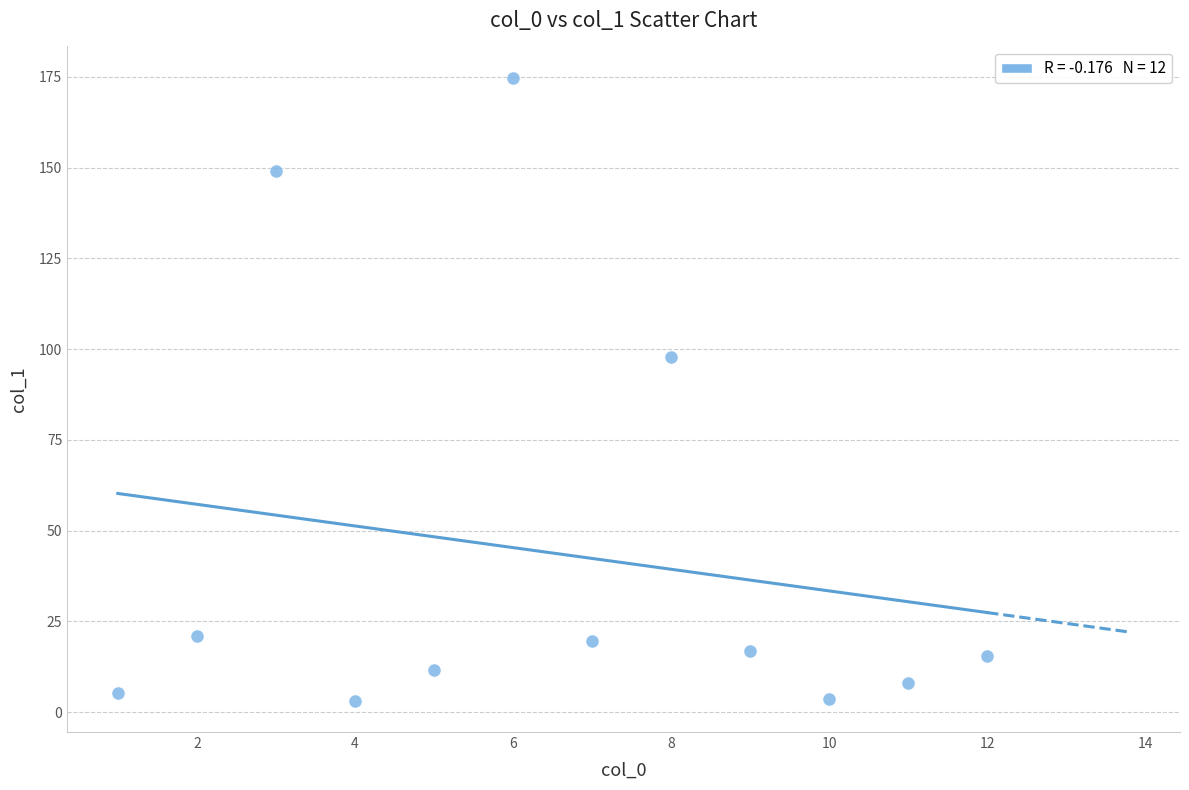

What Y value in the scatter plot is closest to 88?

97.7